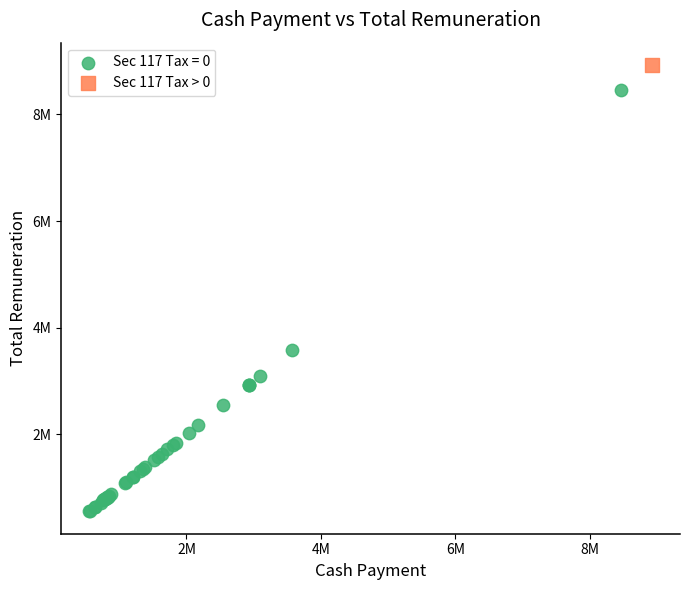

What are all the series names shown in the legend?

Sec 117 Tax = 0, Sec 117 Tax > 0